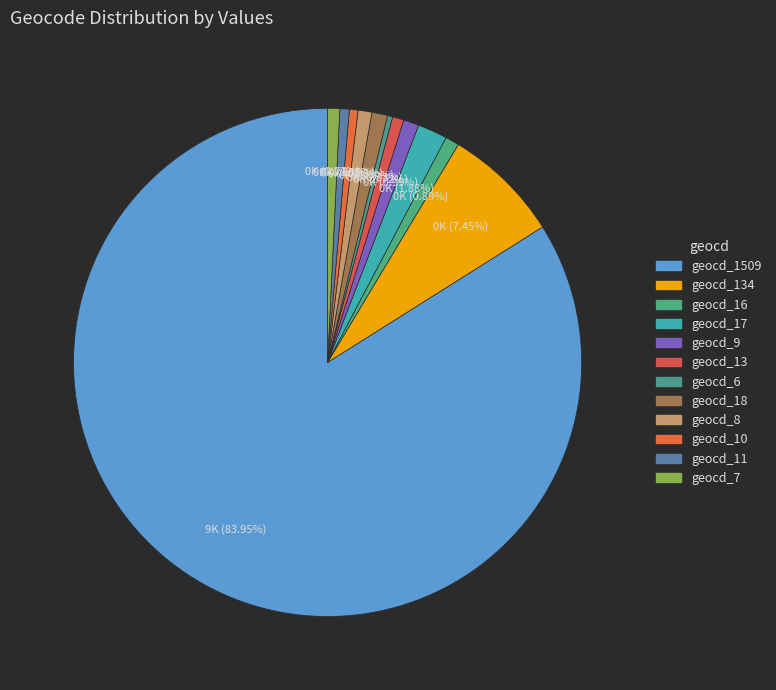

Count the number of slices in the pie.

12